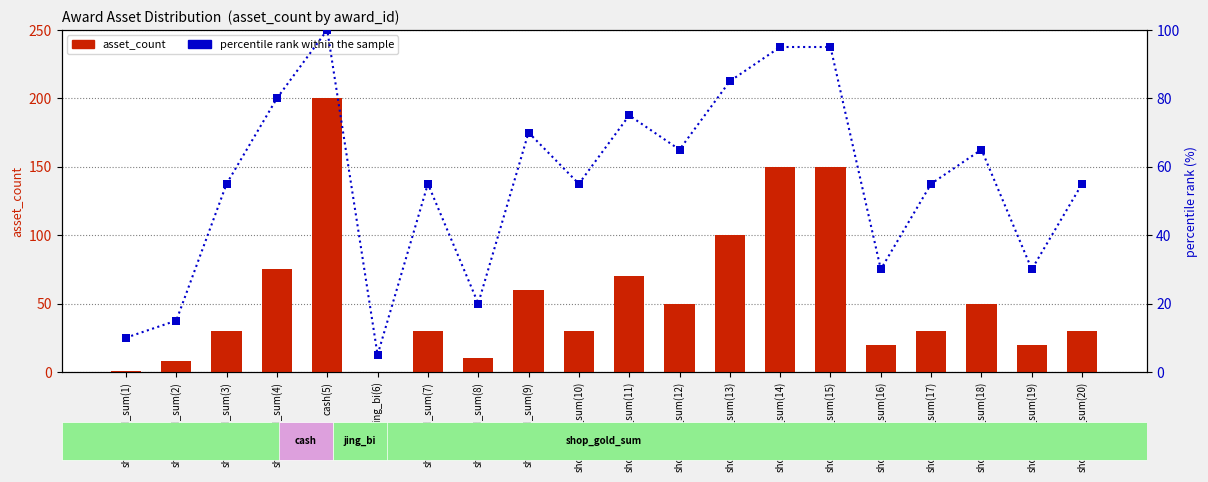

Which series has the widest spread of Y values?

asset_count